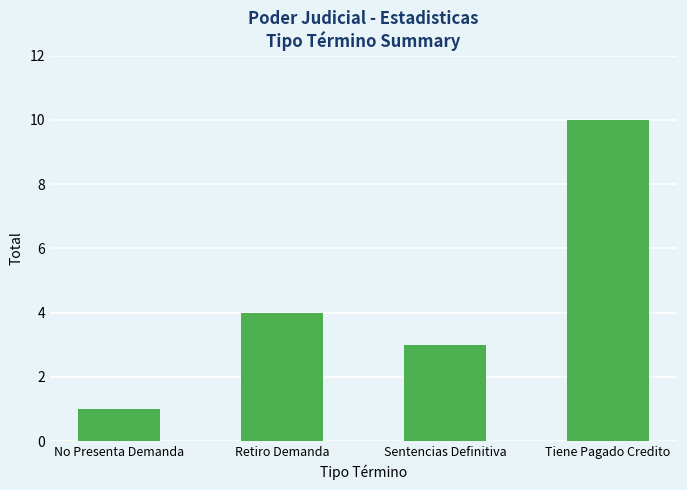

Count the values in the range 3 to 10.

3